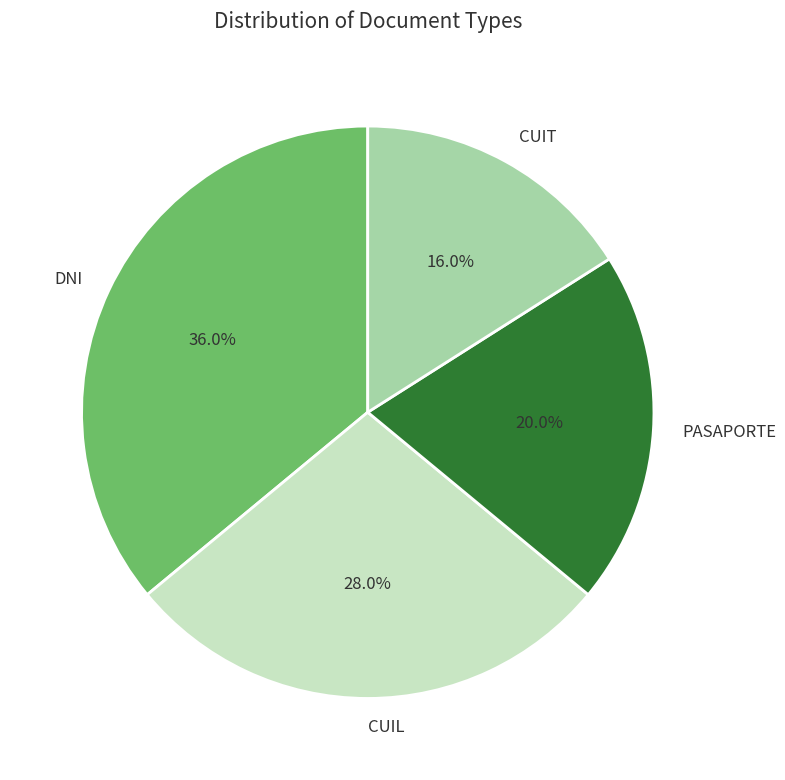

How many slices are in this pie chart?

4